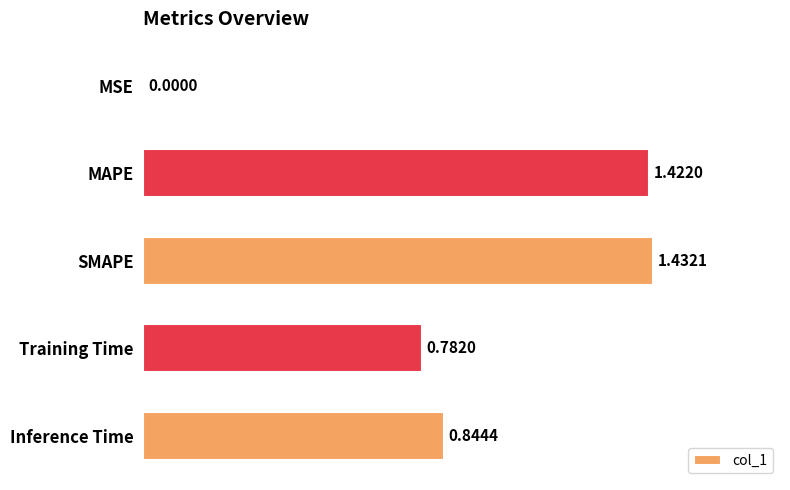

What is the sum of all values?

4.5